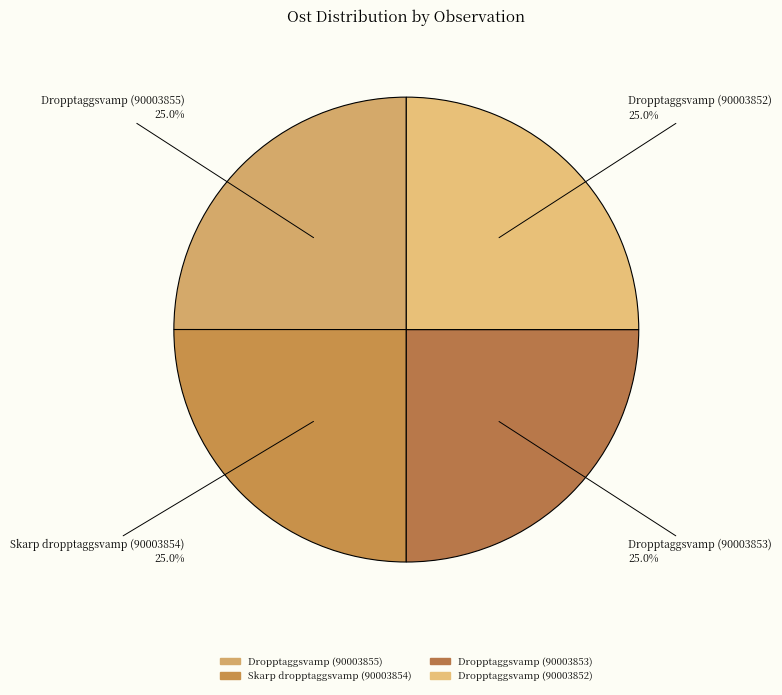

Approximately how many times larger is the value at Dropptaggsvamp (90003855) compared to Dropptaggsvamp (90003852)?

1.0